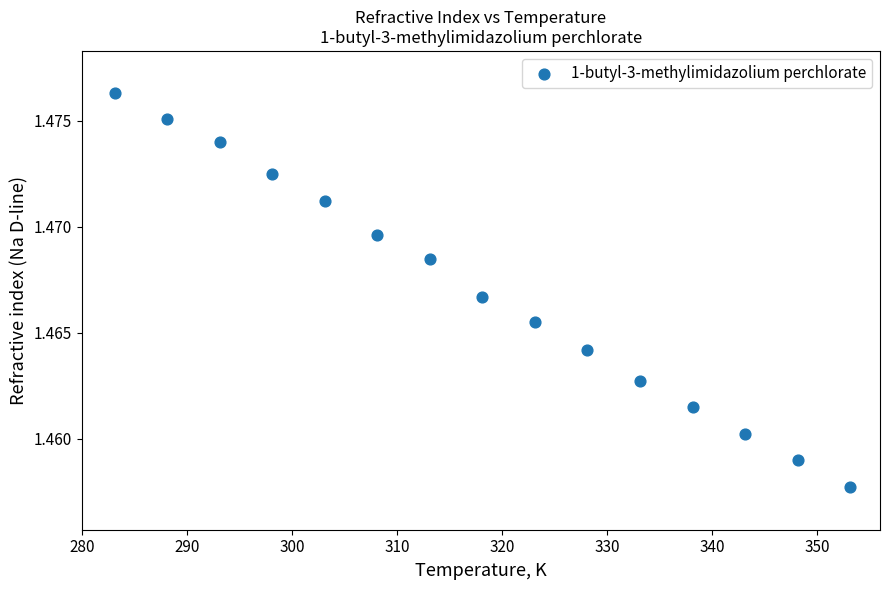

What is the range of X values (max minus min)?

70.0